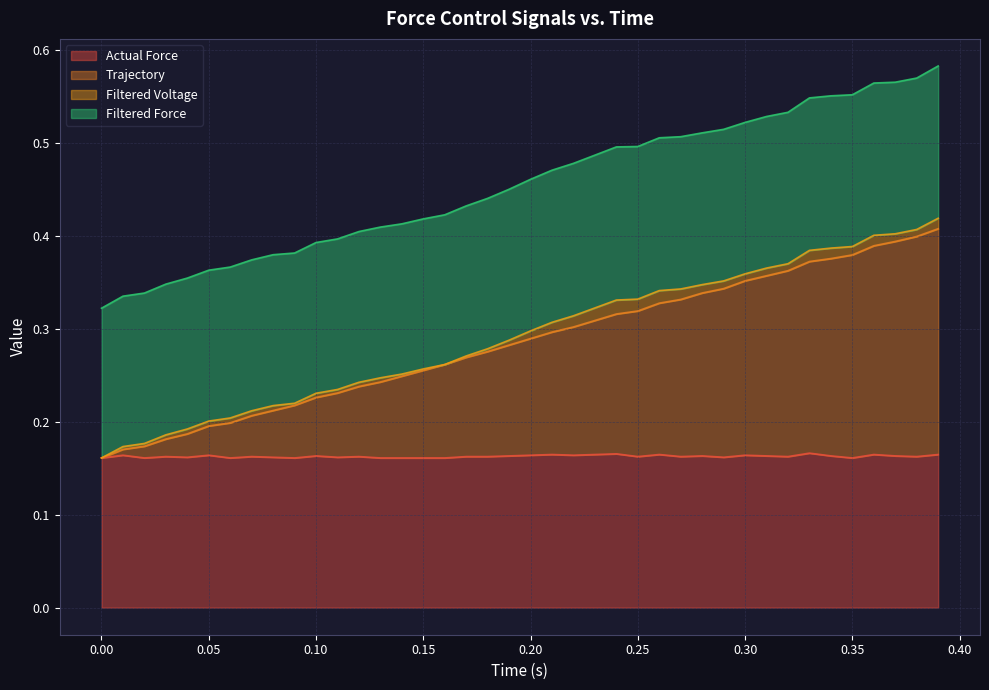

In Actual Force, how many points are lower than both neighbors (excluding endpoints)?

12